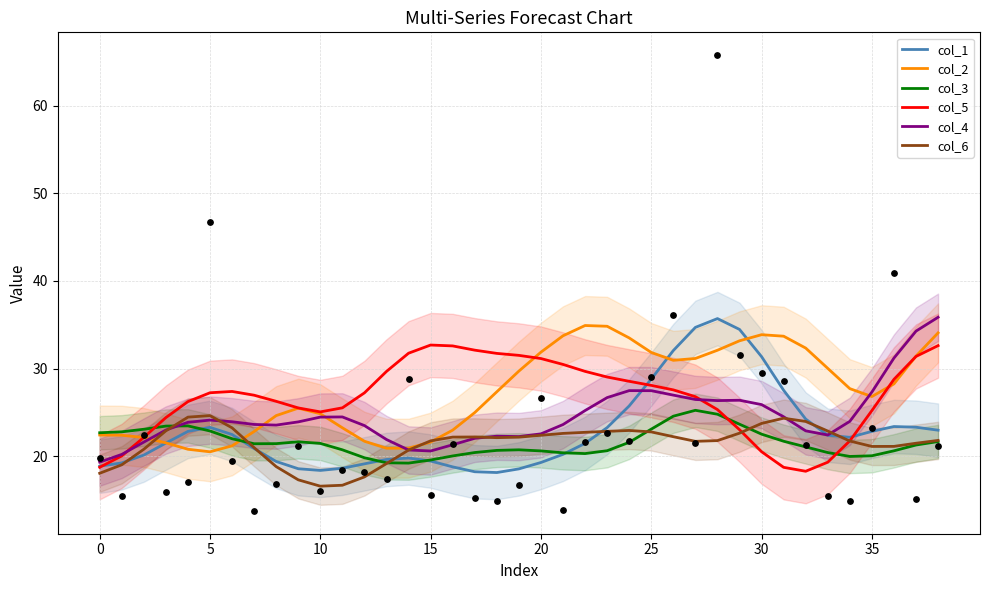

At how many categories does at least one series exceed 18?

39